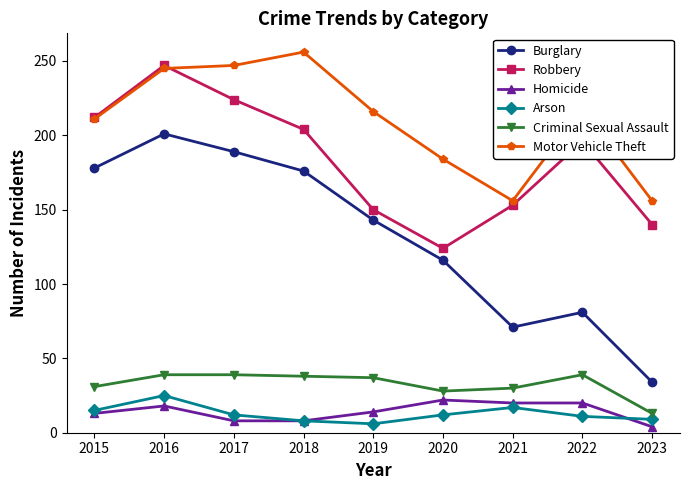

What is the spread (max minus min) of values at 2018?

248